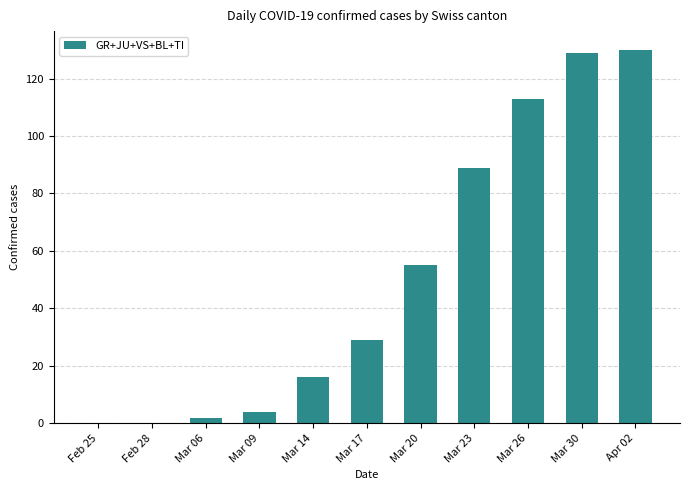

What is the sum of all values?

567